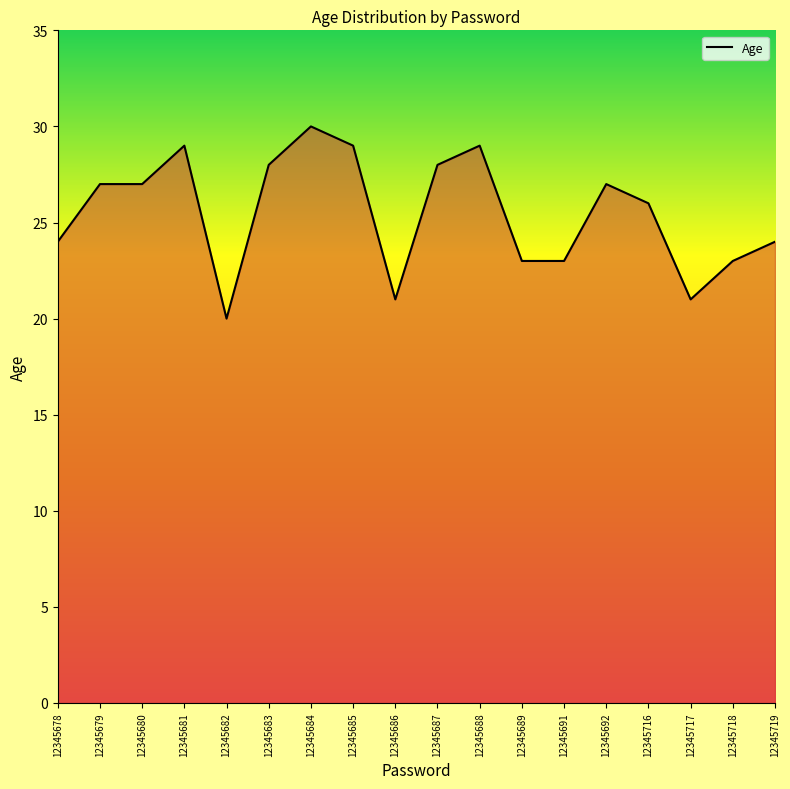

Which category has the lowest value across all series?

12345682